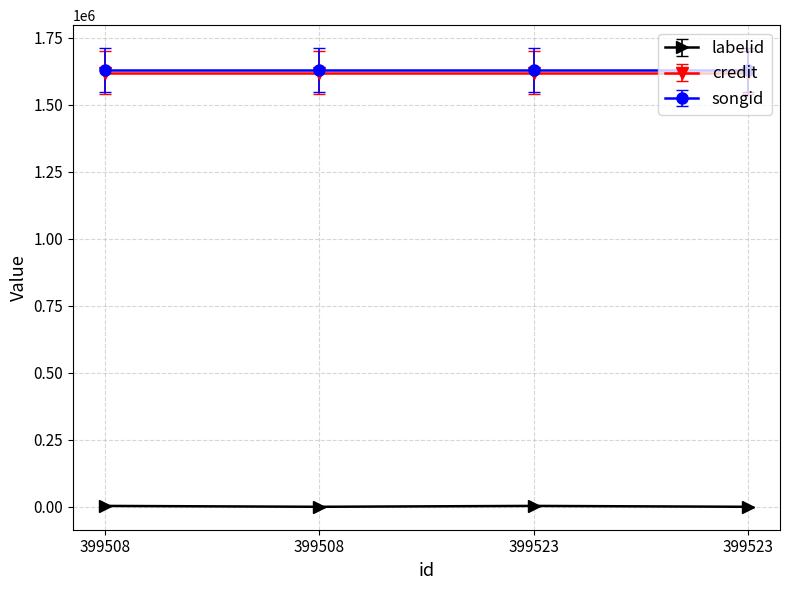

What is the value of the songid point at the 1st from the left?

1629811